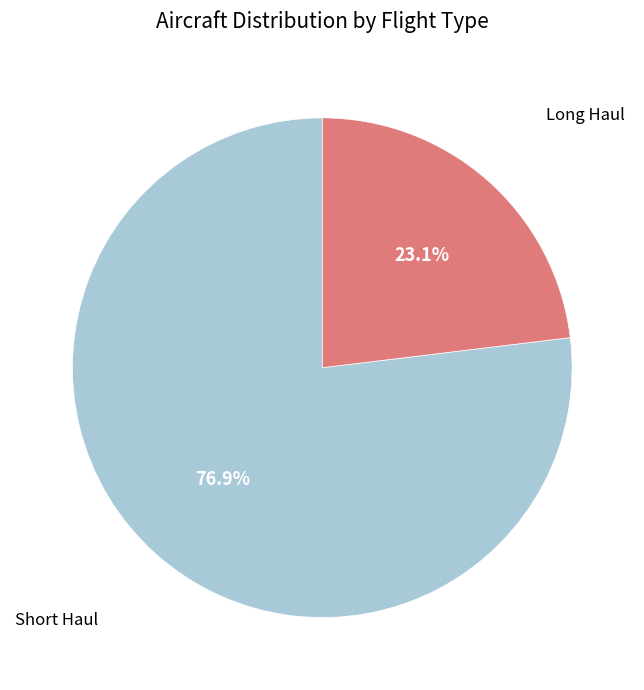

How many slices are in this pie chart?

2